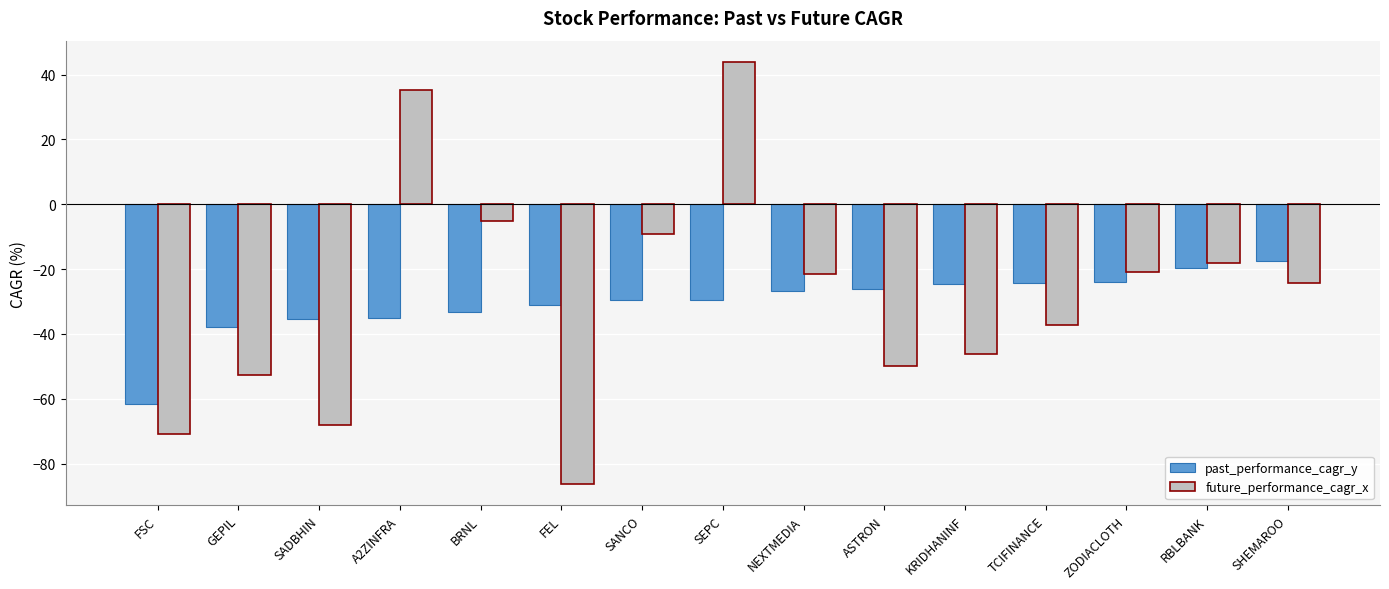

At which label does future_performance_cagr_x reach its peak?

SEPC